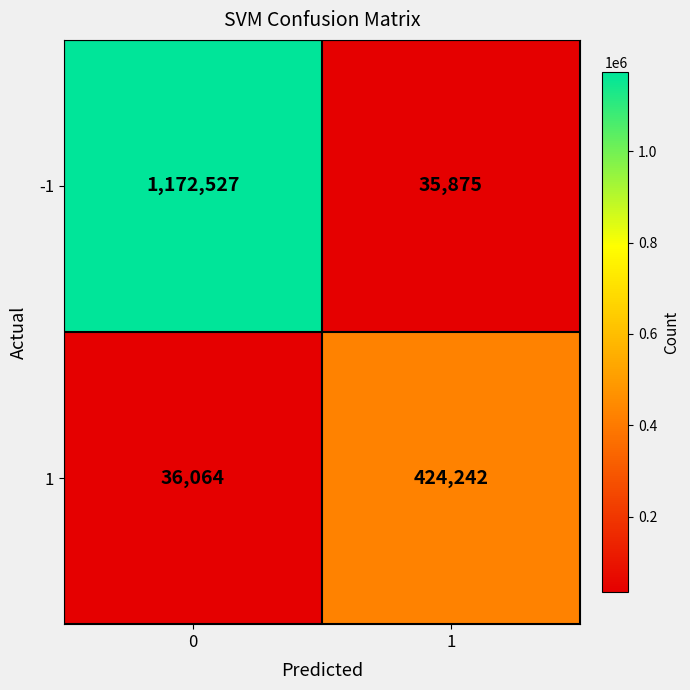

Rank the series by their average value, from highest to lowest.

-1, 1